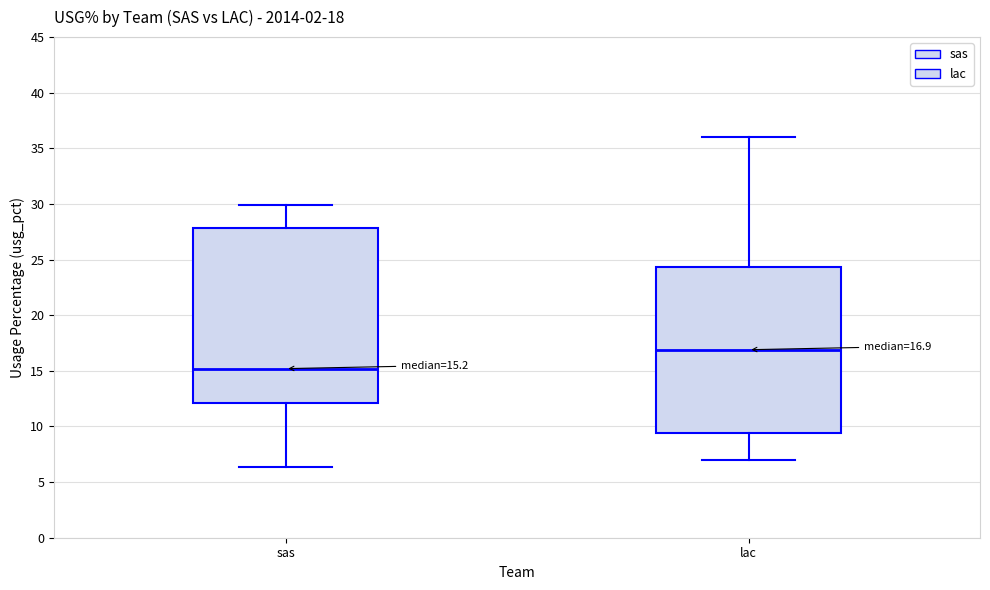

Which box's median line is the lowest?

sas